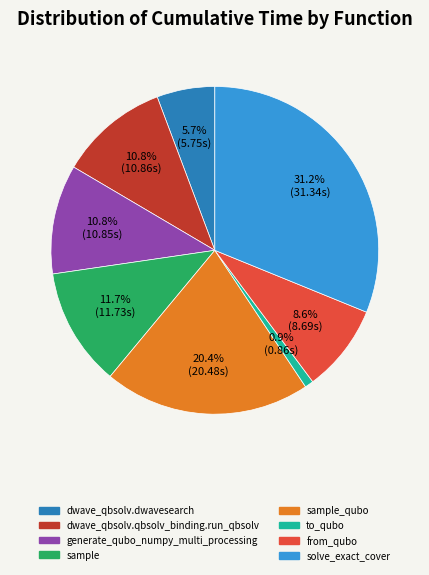

To the nearest percent, what is the difference between the largest and smallest slice percentages?

30%